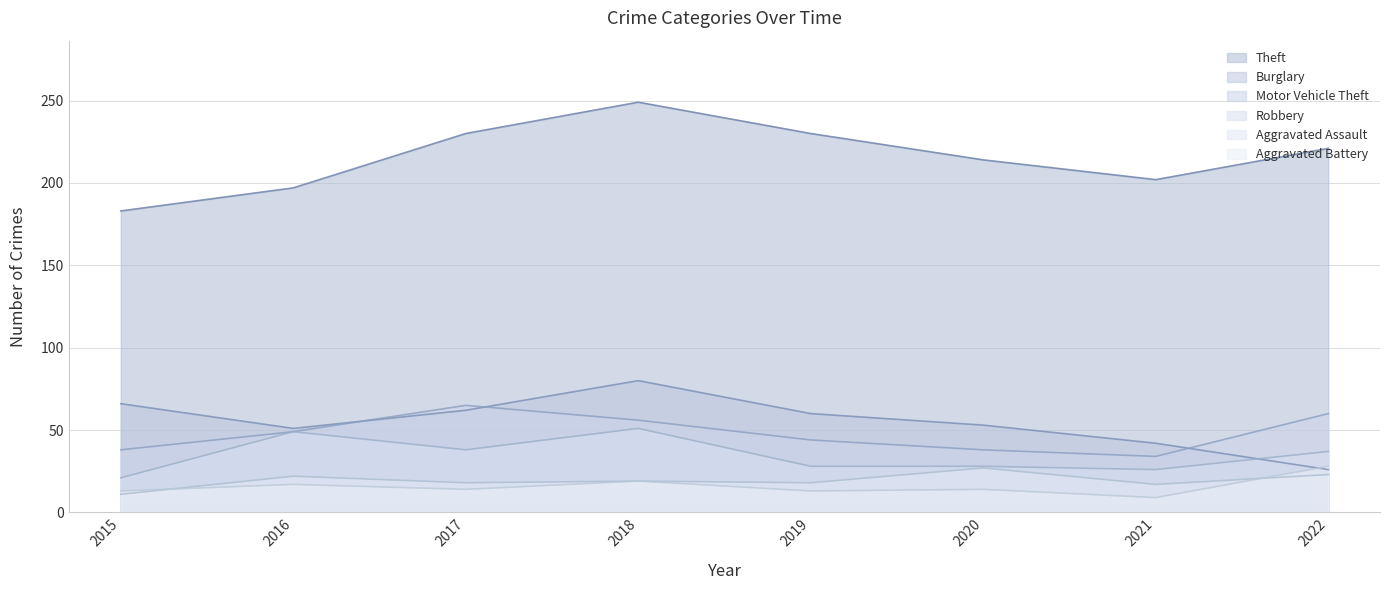

True or false: Theft has more than 2 points higher than both neighbors.

False